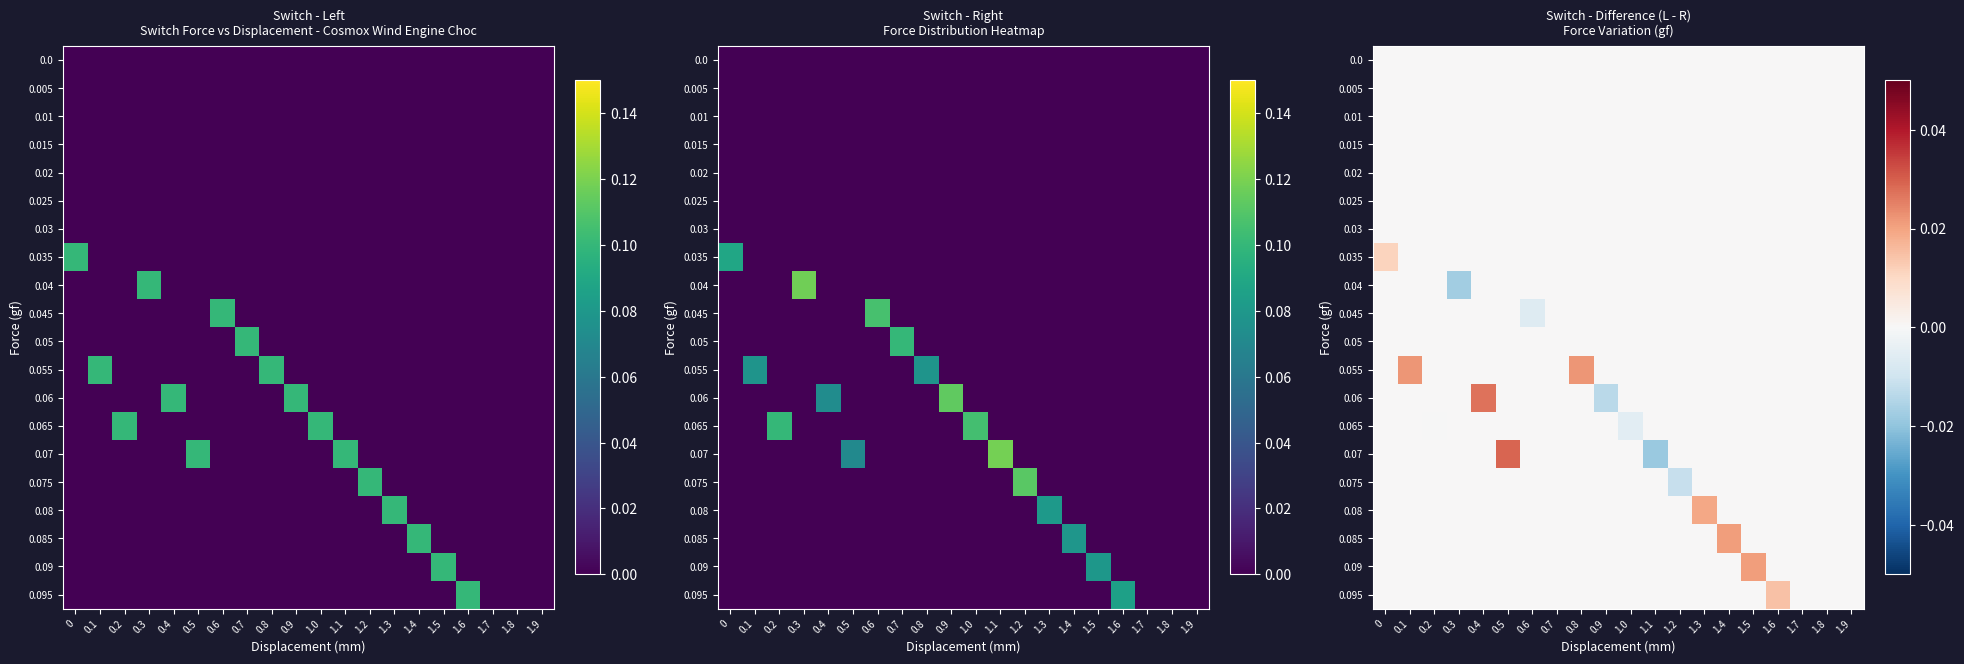

The value of 0.07 at 0.2 is 0.0. True or false?

True